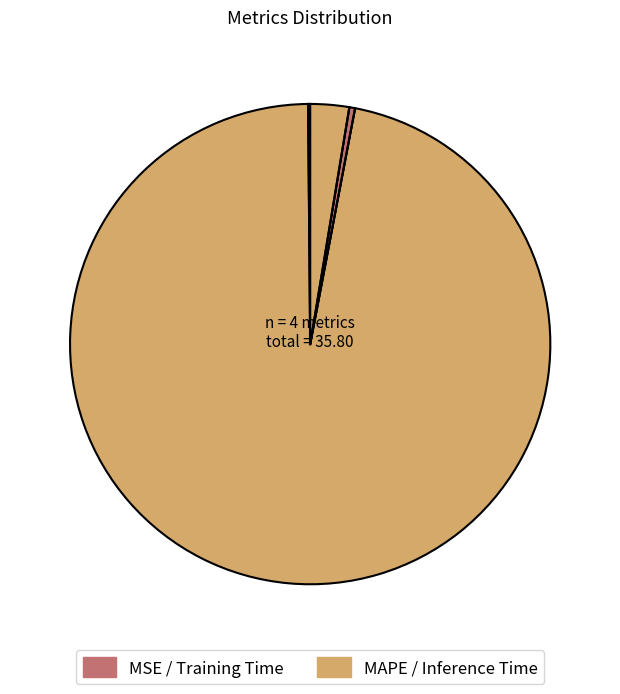

How many segments does this pie chart have?

4